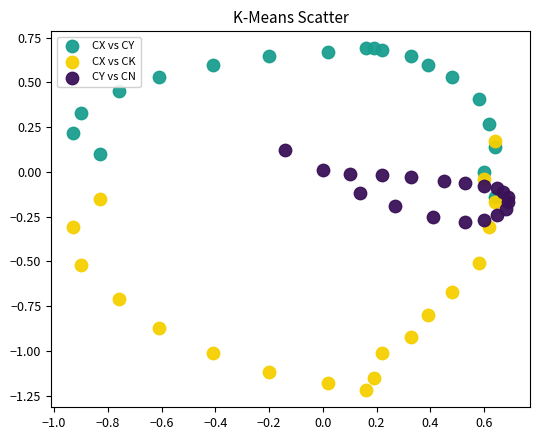

Which series has the widest spread of Y values?

CX vs CK